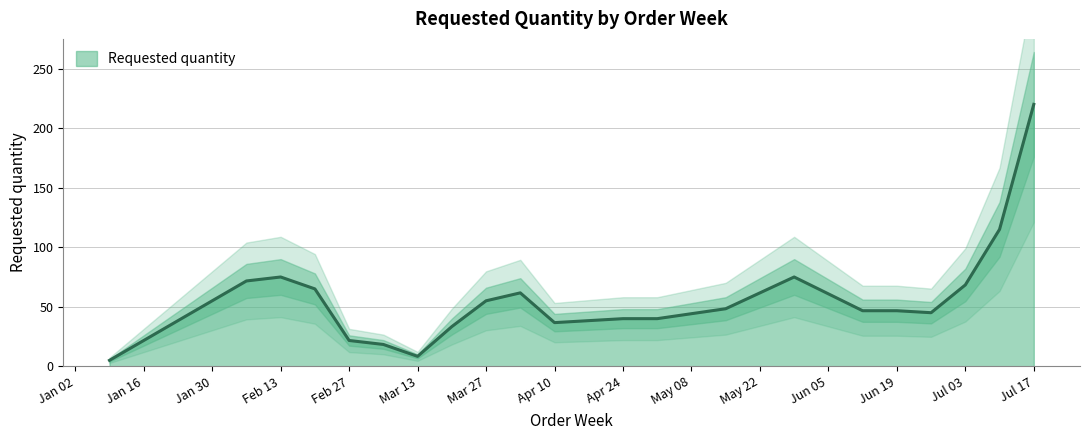

Is it true that the value at 2023-06-12 is 45?

True